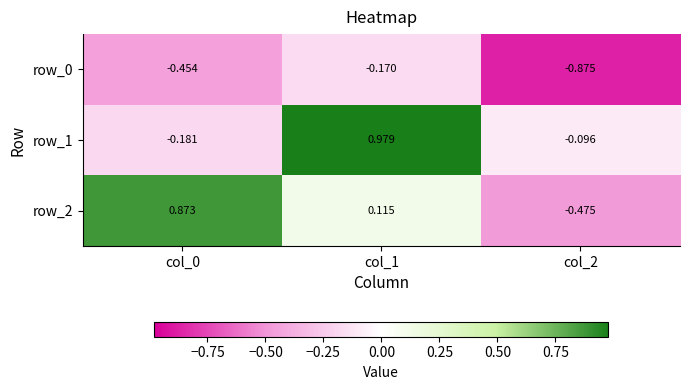

Rank the series at col_0 from highest to lowest value.

row_2, row_1, row_0